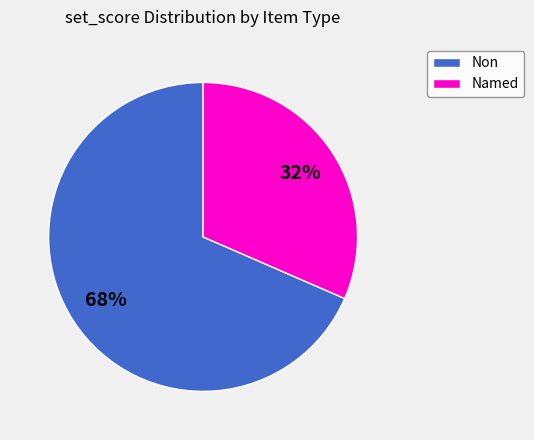

Is there any slice that represents more than half of the pie?

Yes